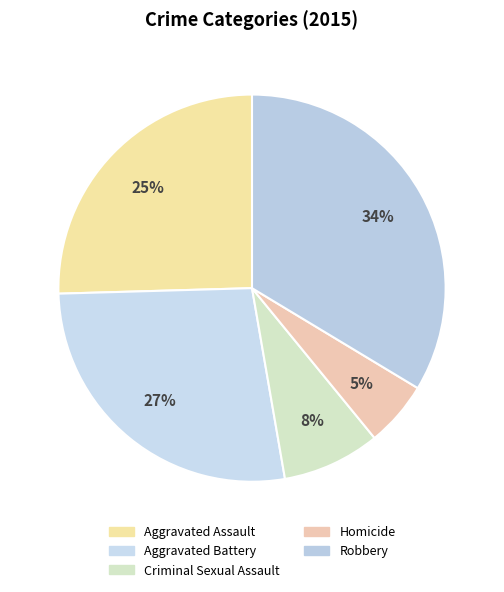

What percentage do Aggravated Battery and Criminal Sexual Assault together represent?

35.5%